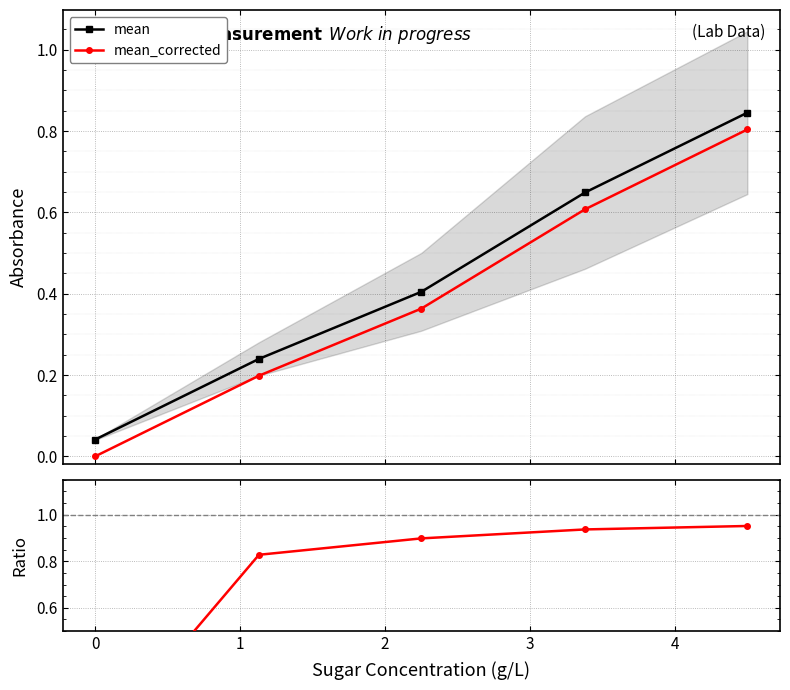

True or false: mean has more than 1 points higher than both neighbors.

False